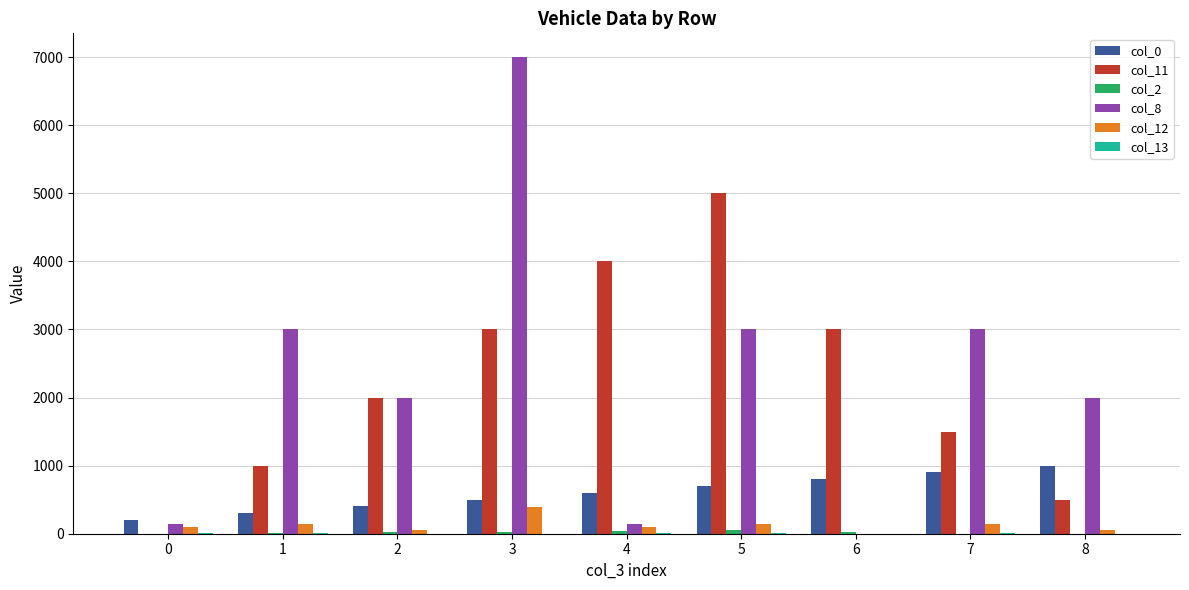

The value of col_0 at 1 is 300. True or false?

True